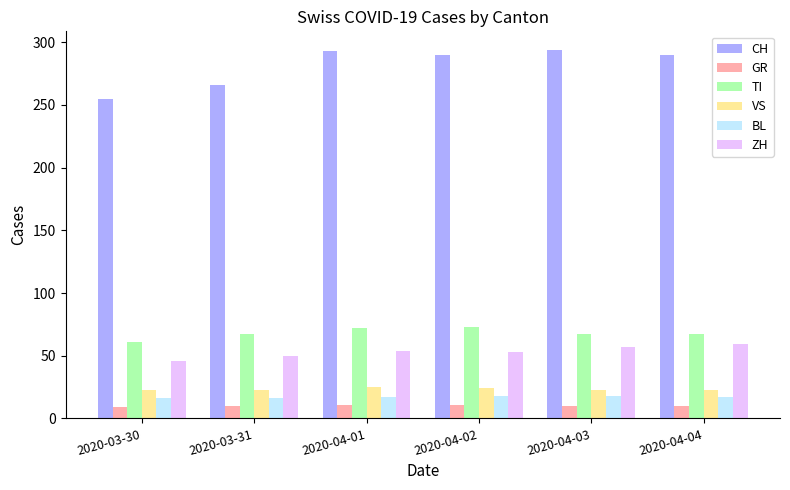

Is the value of TI at 2020-03-31 greater than the value of ZH at 2020-04-01?

Yes